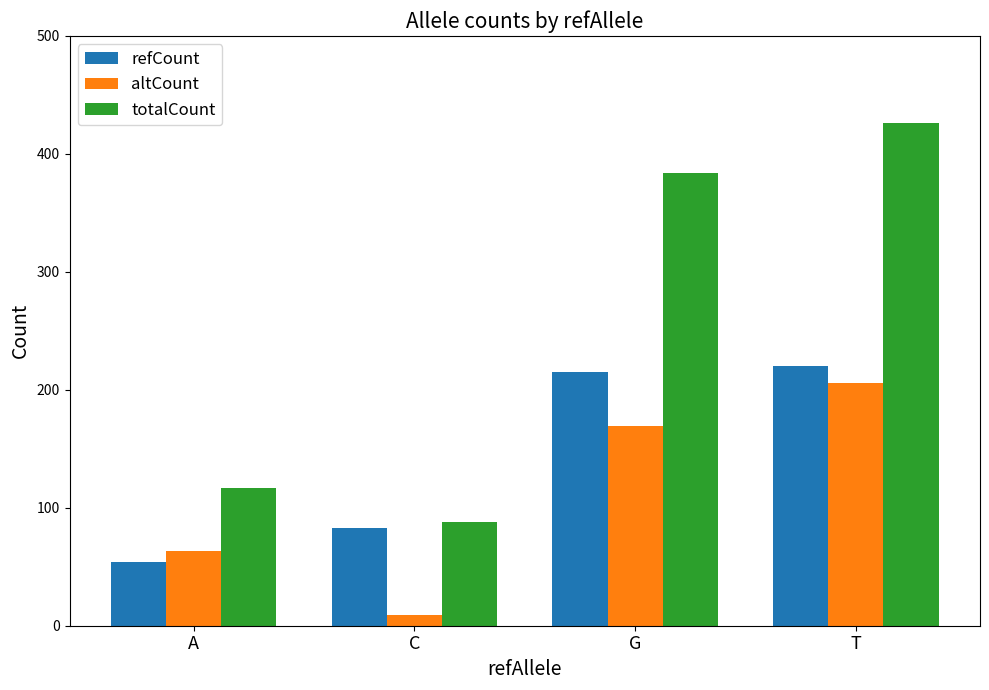

What is the sum of the refCount values at G and T?

435